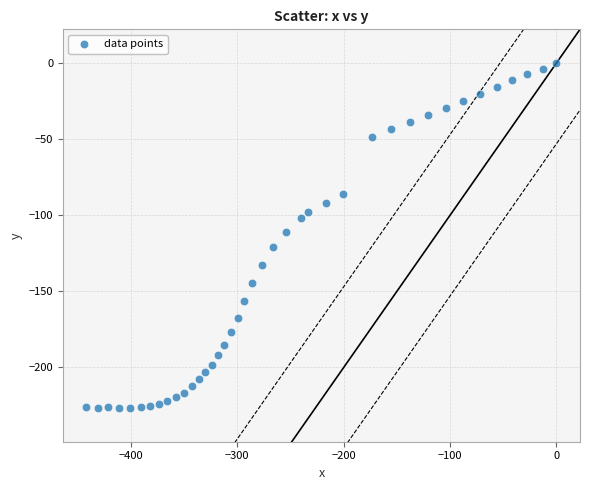

What is the range of Y values (max minus min)?

226.7